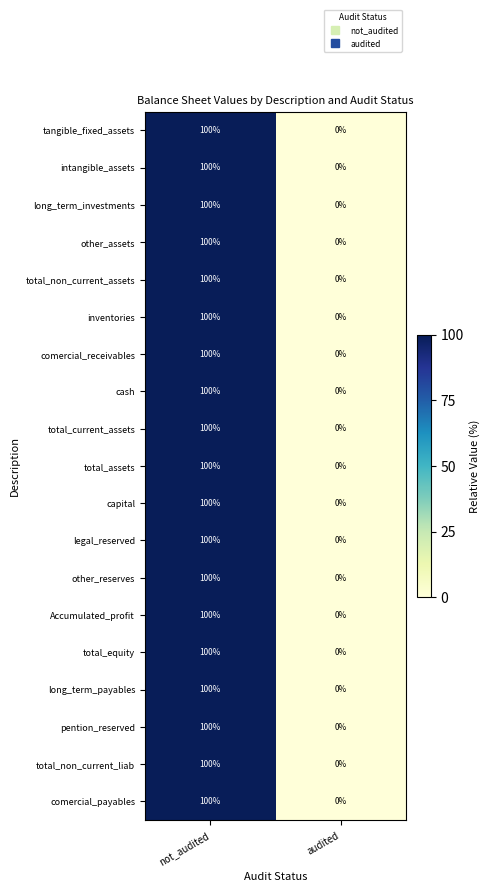

How many data points in Accumulated_profit are less than 100?

1